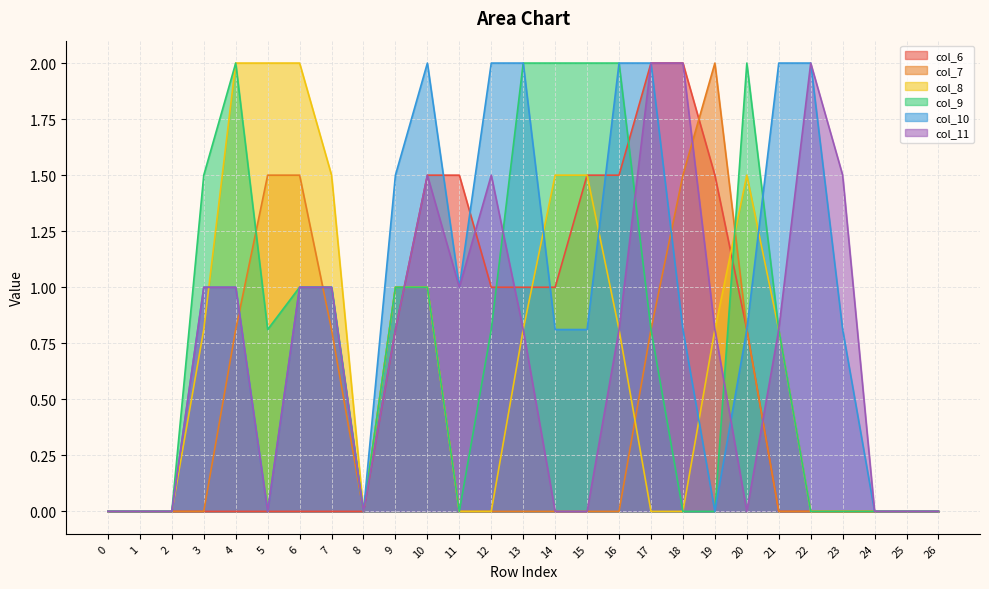

Is it true that col_7 equals 0.8 at 4?

True